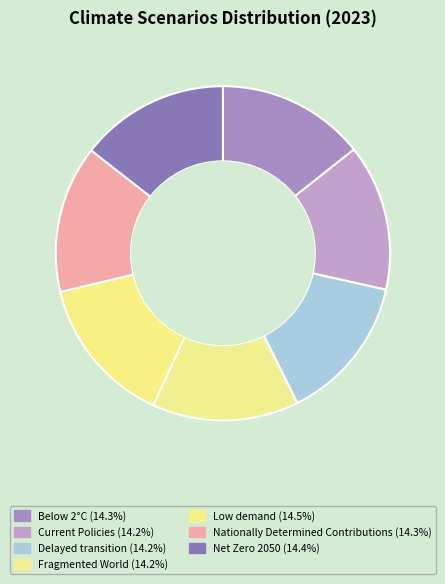

How many slices are in this pie chart?

7